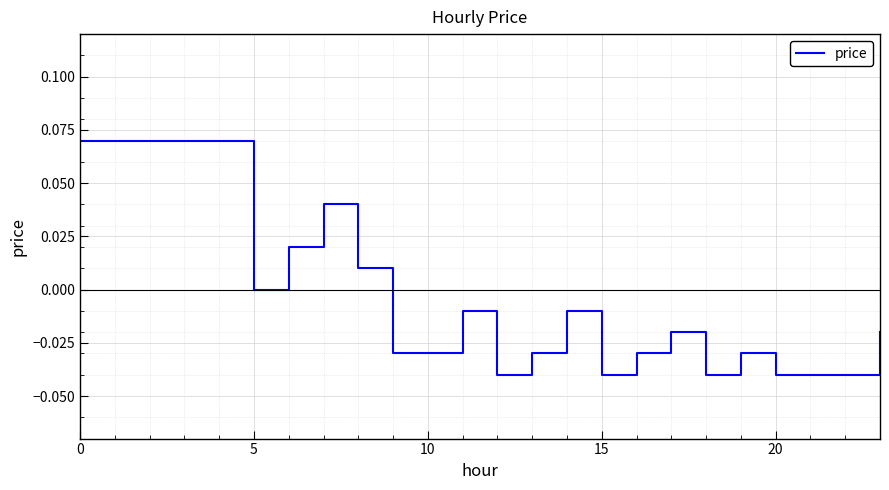

How many lines are shown in the chart?

1